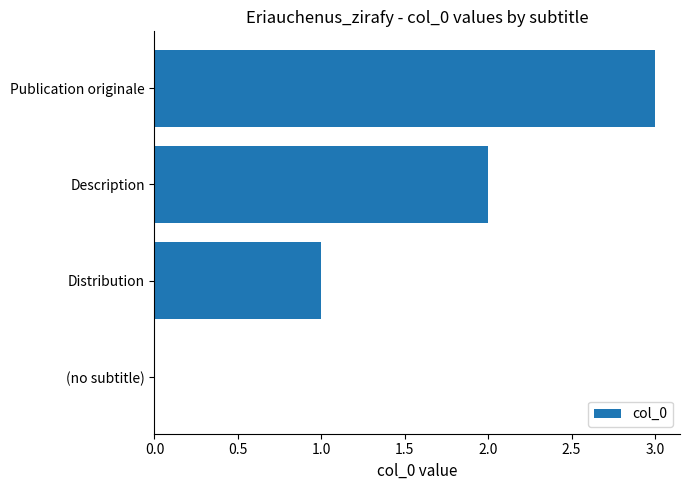

True or false: the data shows 1 at Distribution.

True